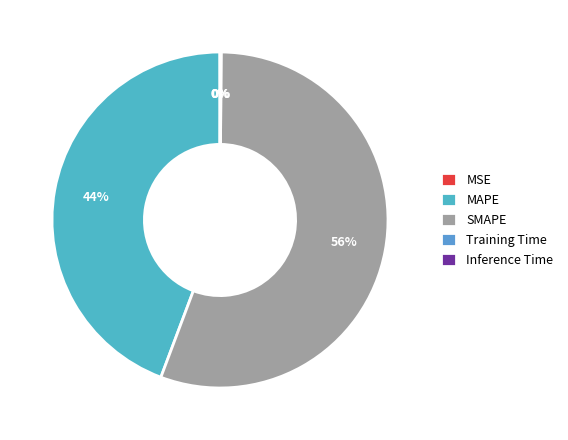

Count the number of slices in the pie.

5